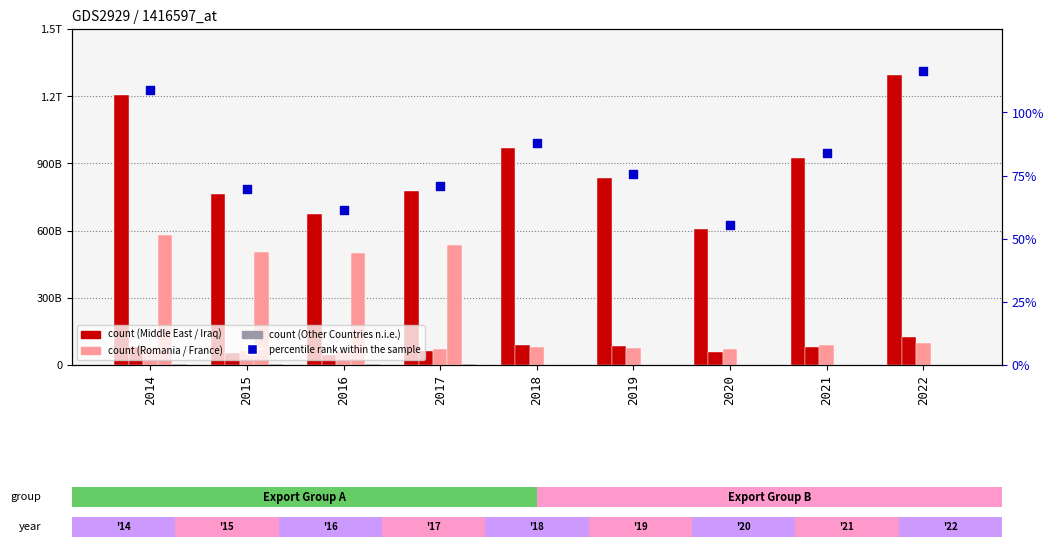

Which series contains the highest Y value?

percentile rank within the sample